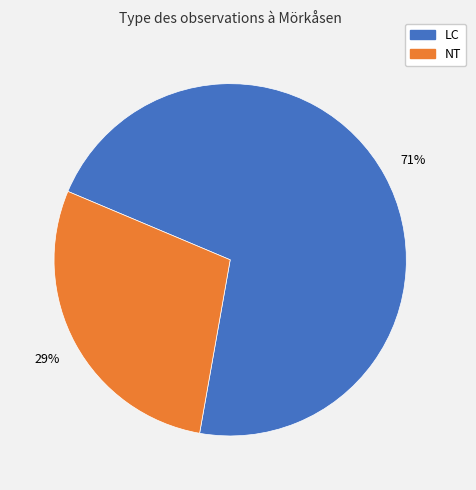

To the nearest percent, what is the average slice percentage?

50%